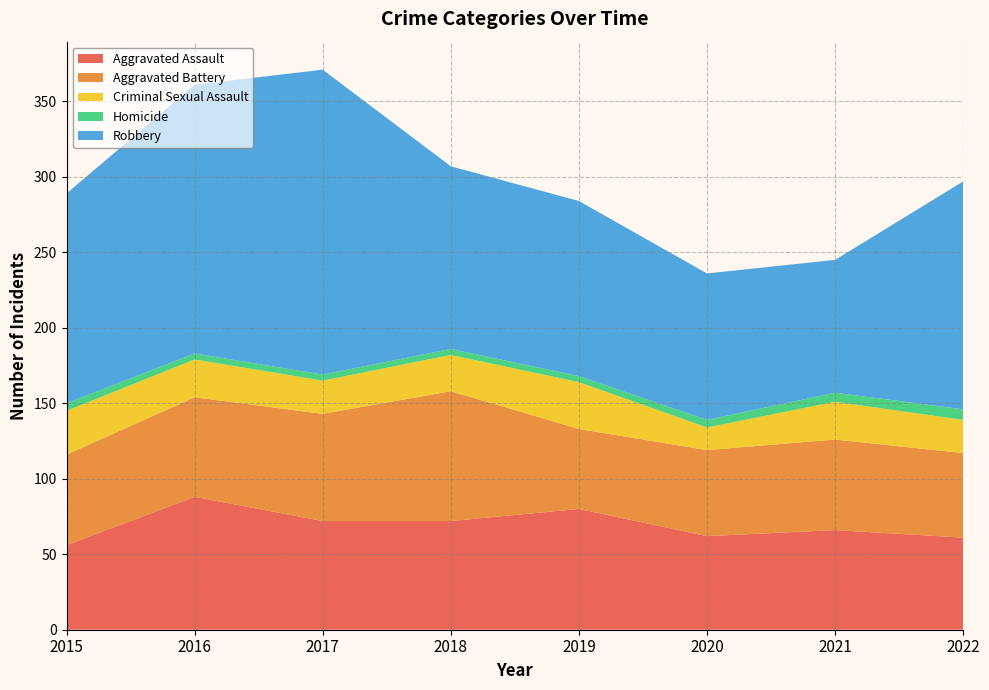

Reading left to right, what are all the values shown in this chart?

Aggravated Assault: 2015=56	2016=88	2017=72	2018=72	2019=80	2020=62	2021=66	2022=61
Aggravated Battery: 2015=60	2016=66	2017=71	2018=86	2019=53	2020=57	2021=60	2022=56
Criminal Sexual Assault: 2015=29	2016=25	2017=22	2018=24	2019=31	2020=15	2021=25	2022=22
Homicide: 2015=5	2016=4	2017=4	2018=4	2019=4	2020=5	2021=6	2022=7
Robbery: 2015=139	2016=178	2017=202	2018=121	2019=116	2020=97	2021=88	2022=151